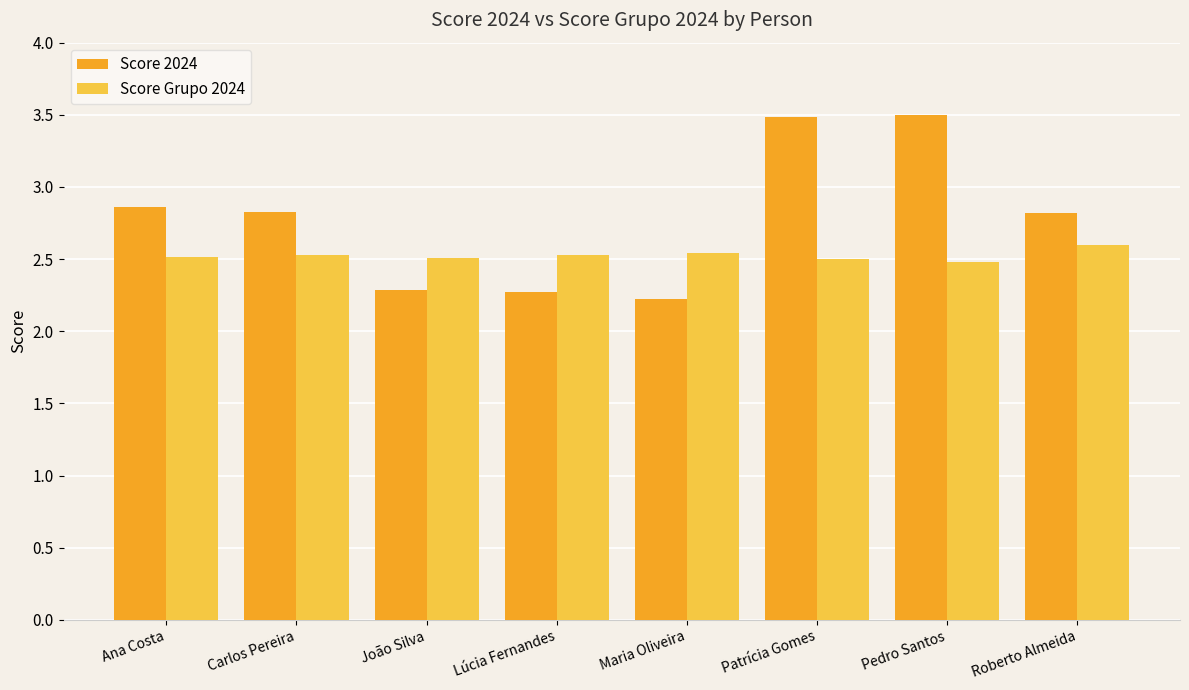

Rank the series at Lúcia Fernandes from highest to lowest value.

Score Grupo 2024, Score 2024